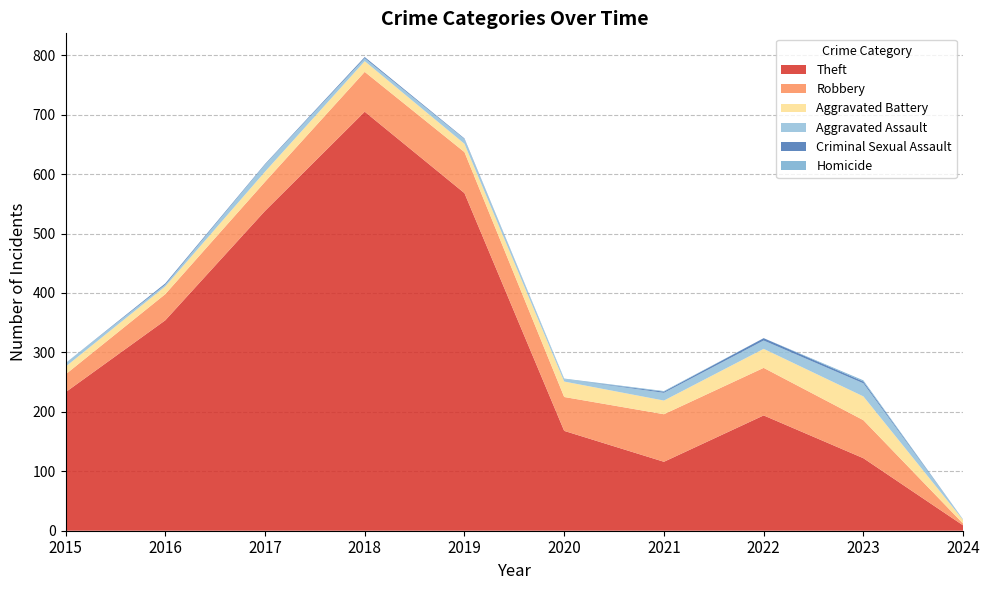

Reading left to right, transcribe all the data shown in this chart.

Theft: 233	354	538	705	568	168	116	194	122	9
Robbery: 30	44	49	67	69	57	80	80	64	3
Aggravated Battery: 13	13	17	18	14	26	23	32	40	6
Aggravated Assault: 6	3	12	5	8	4	13	14	22	1
Criminal Sexual Assault: 0	2	1	2	1	0	2	4	3	0
Homicide: 0	0	0	0	0	1	1	0	2	0